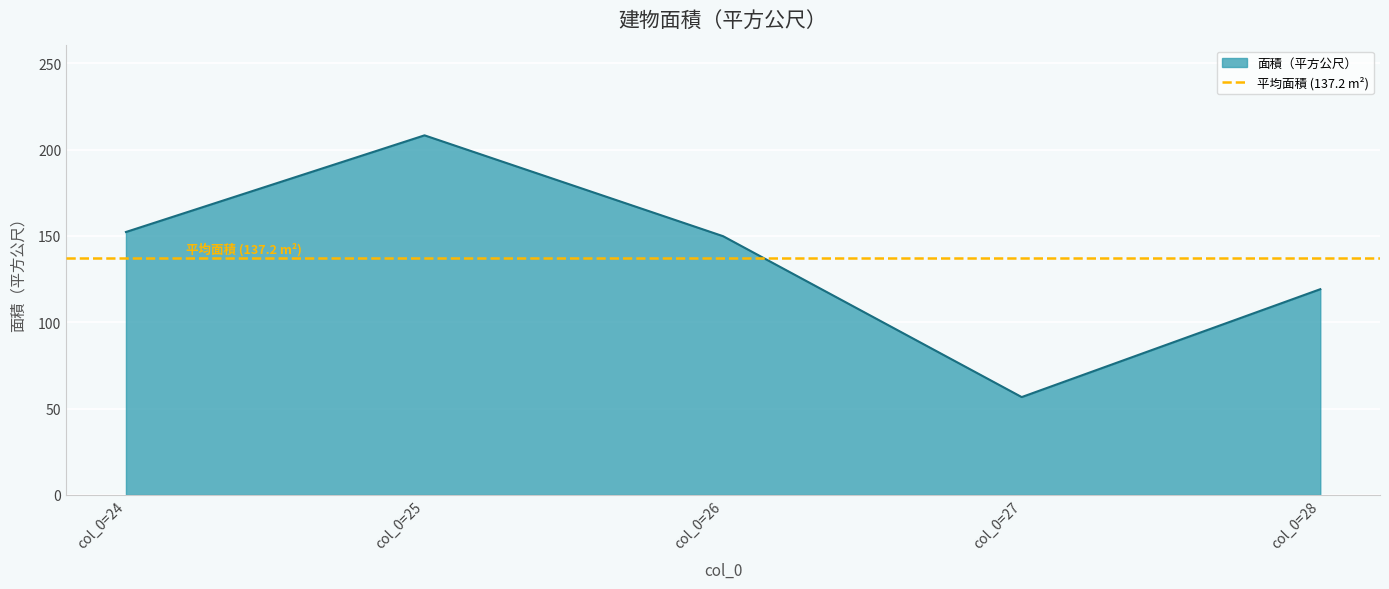

At which label does 面積（平方公尺） reach its peak?

col_0=25